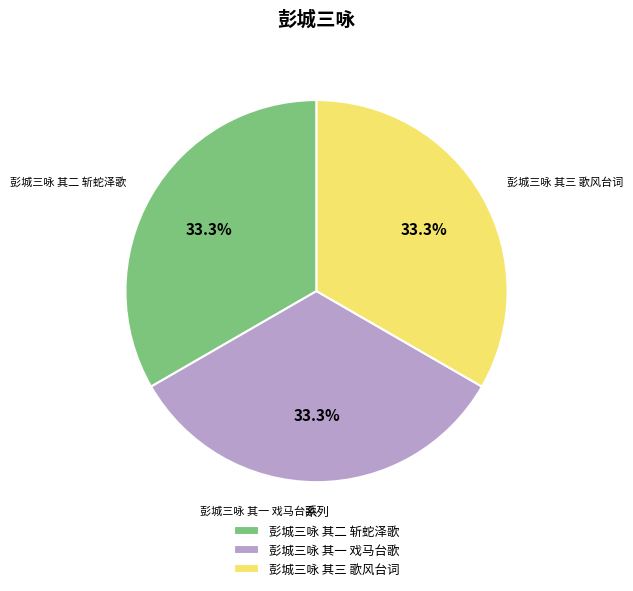

Does any single category account for the majority?

No